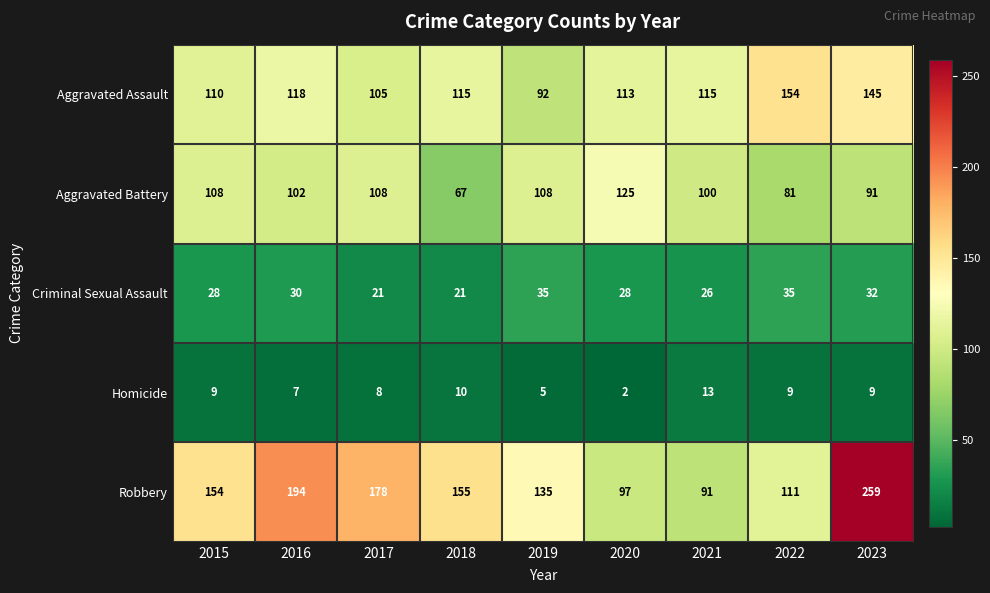

What is the maximum value shown in the chart?

259